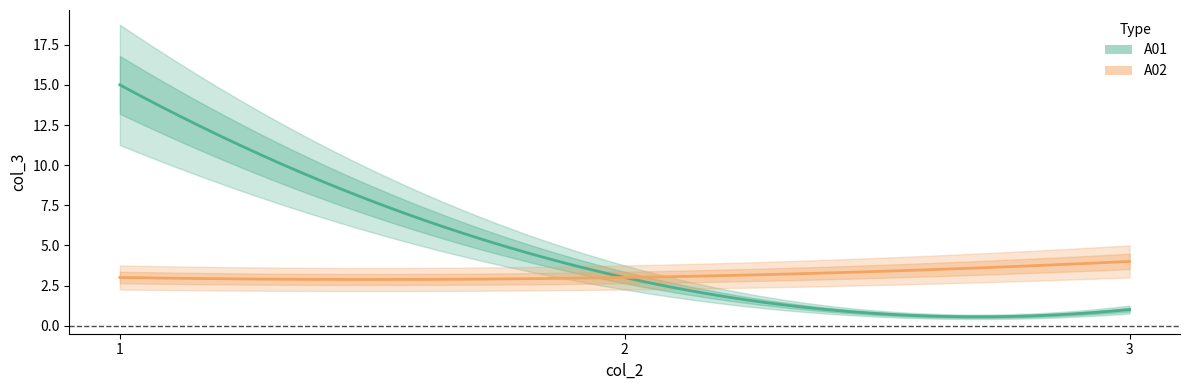

How many series are shown in this chart?

2